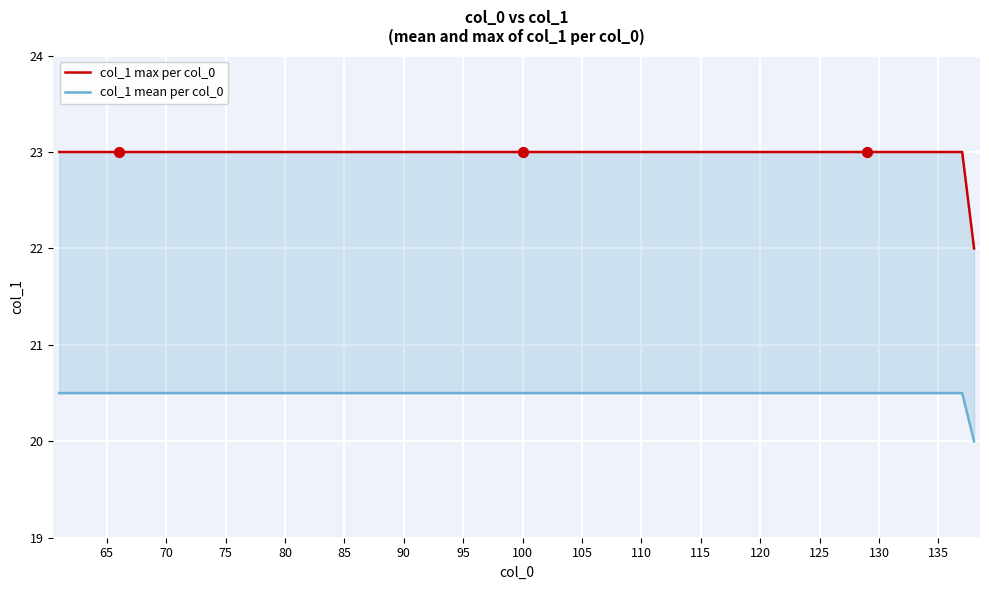

Which has a higher value, 76 or 73?

76